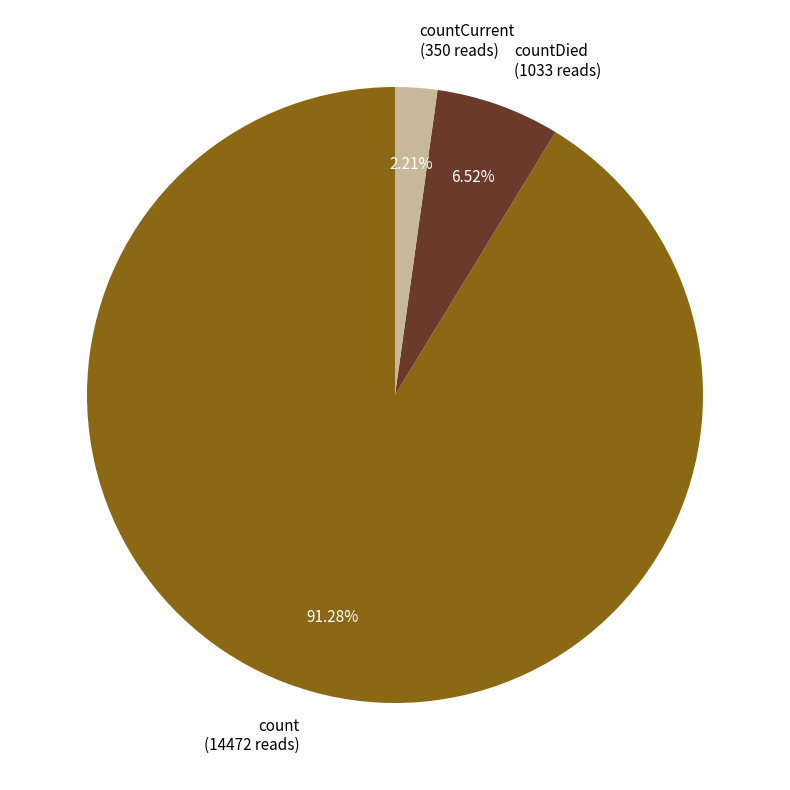

Which category has the biggest portion of the pie?

count (14472 reads)